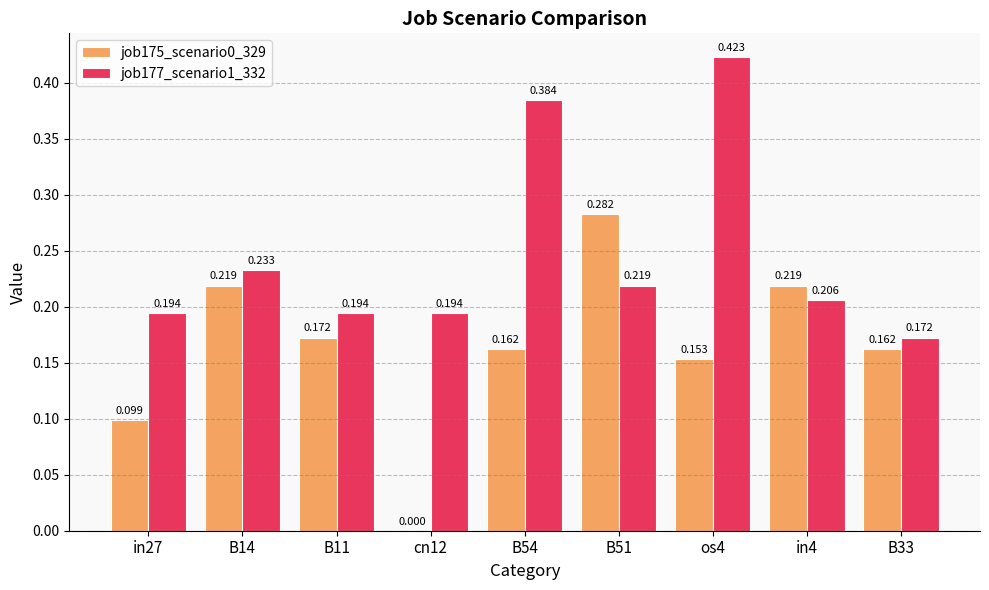

How many groups of bars are there?

9